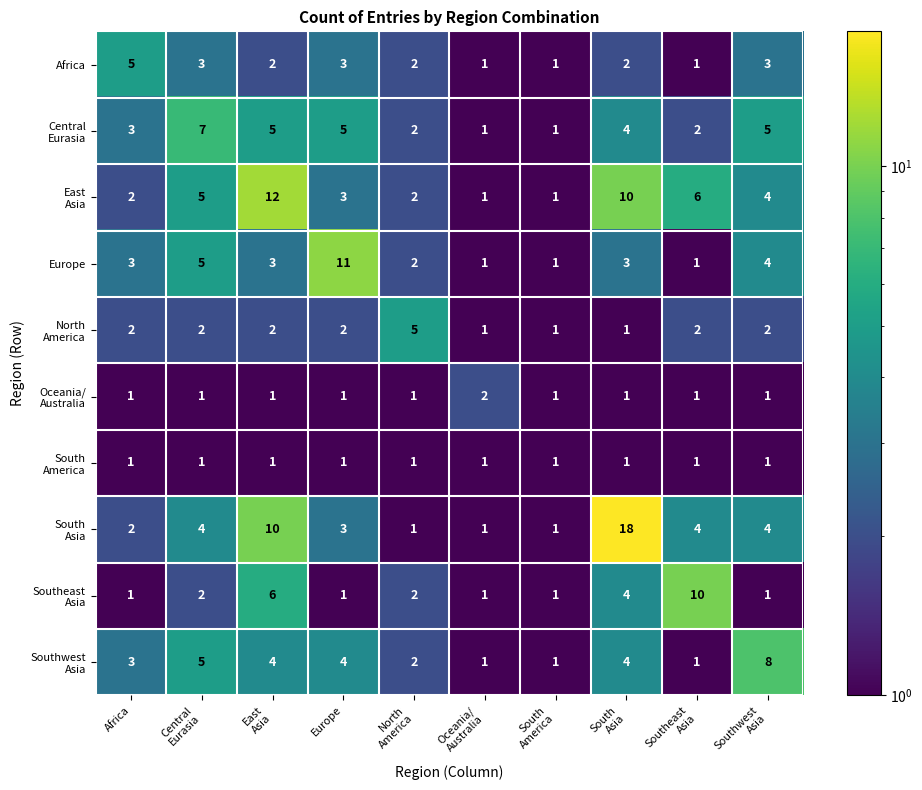

How many Europe values are between 1 and 4?

8